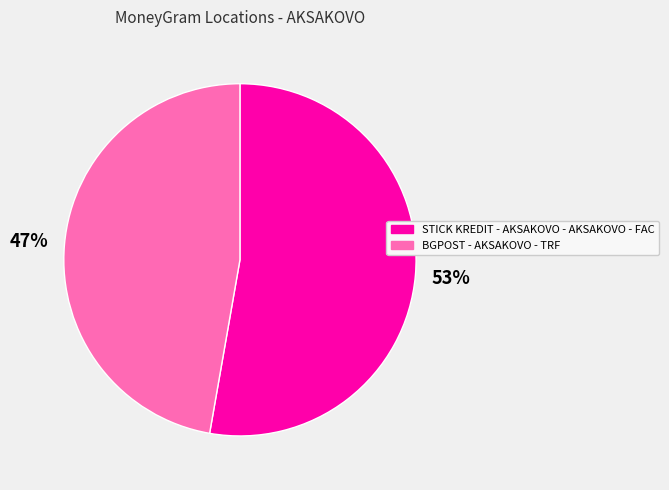

How many segments does this pie chart have?

2